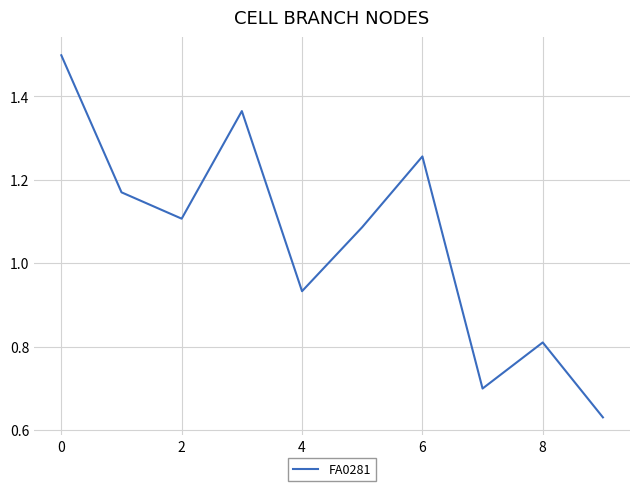

What is the greatest value displayed?

1.5